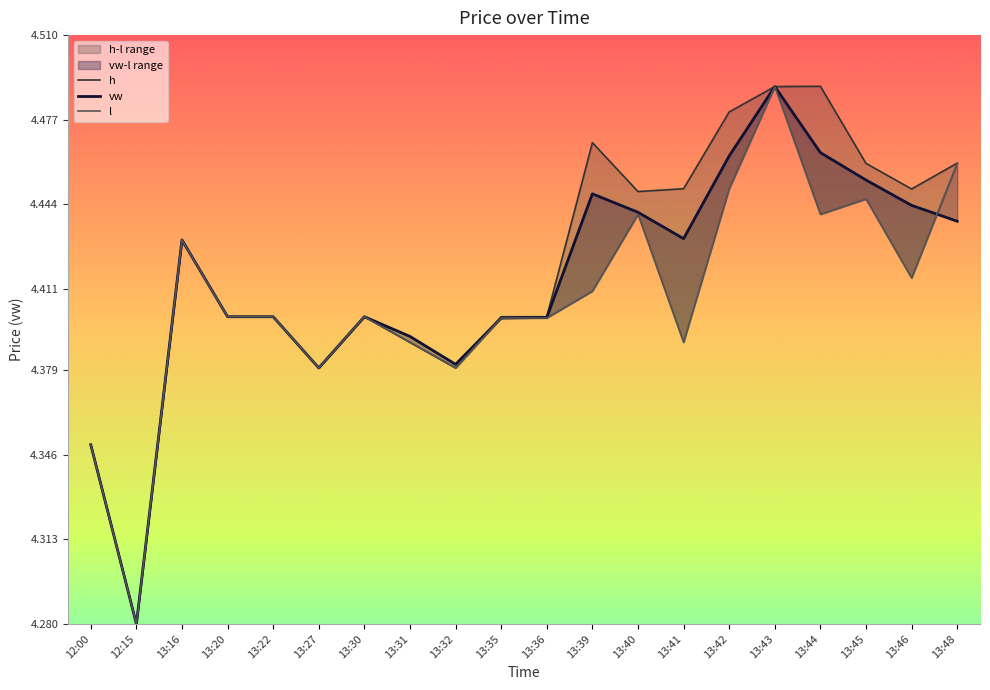

What is the label of the 15th point from the right?

13:27